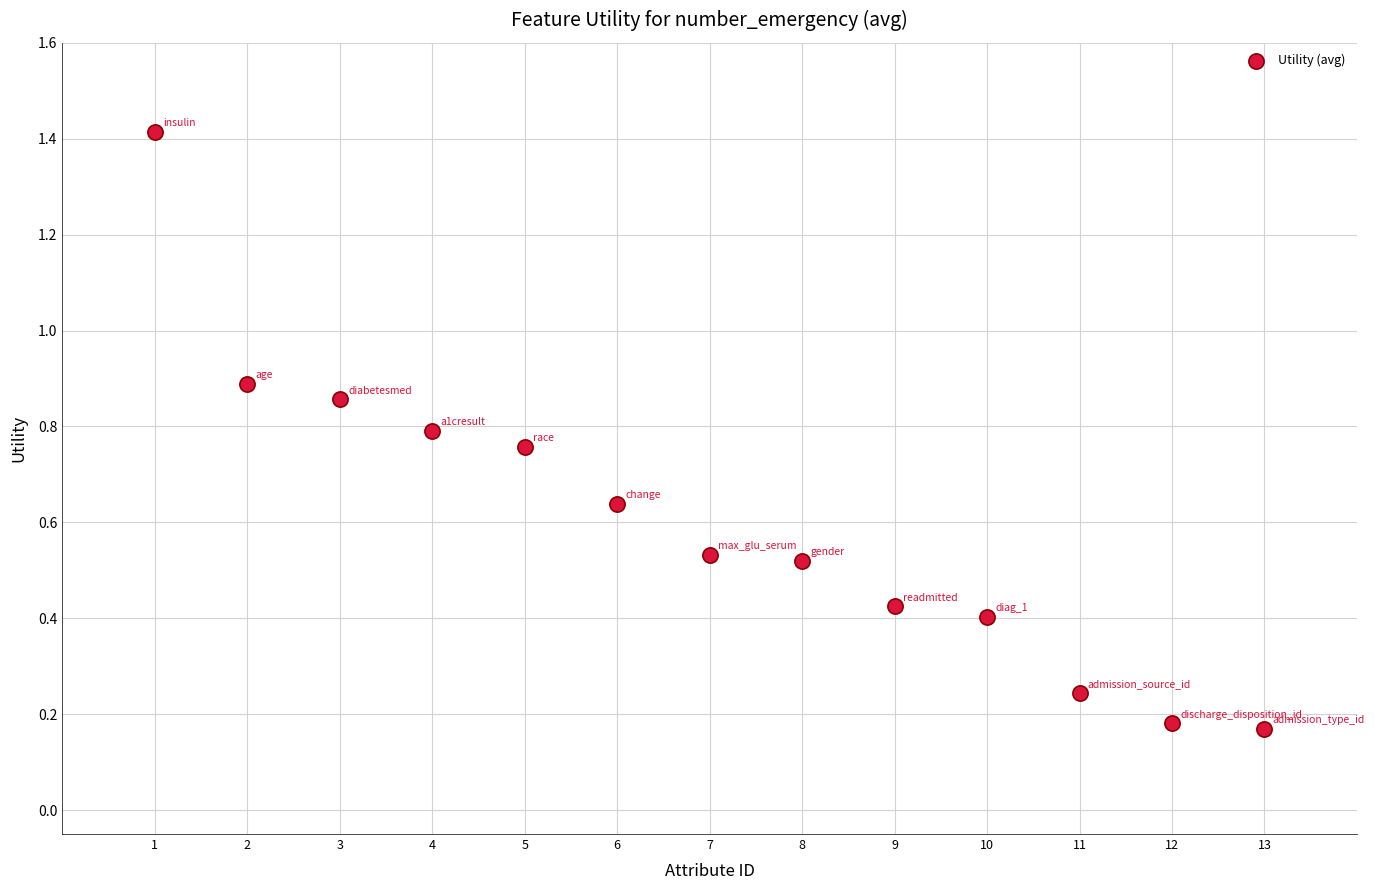

What is the range of X values (max minus min)?

12.0